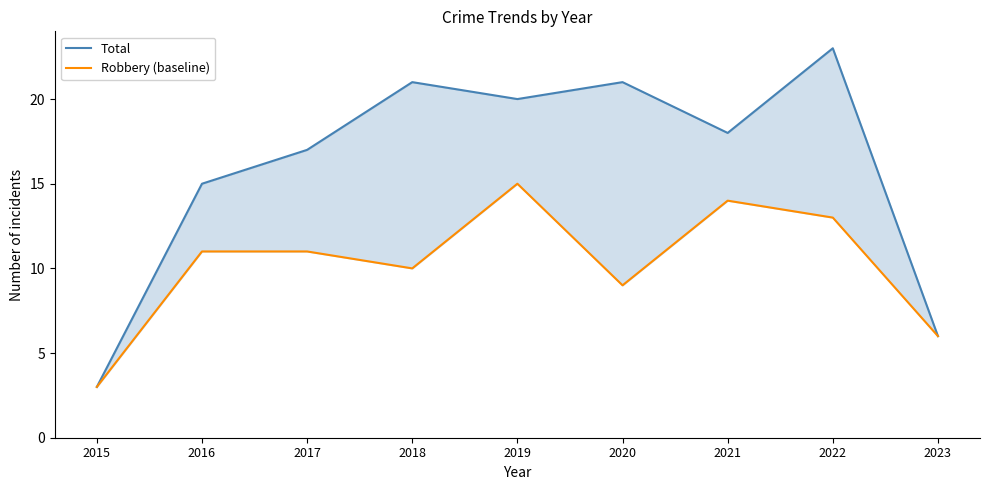

Where is Total nearest to the value 13?

2016